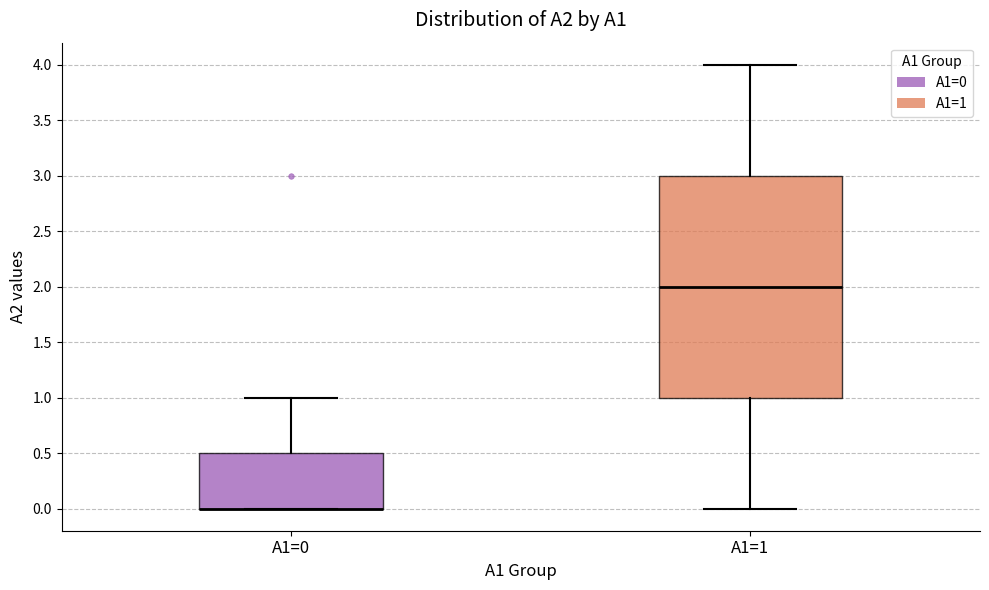

Reading left to right, transcribe this box plot: for each box, give where its median line is, the range the box spans, and where its two whiskers end, as read against the y-axis. The values are not printed on the chart, so give them approximately, as read against the axis.

A1=0: median 0.0 (drawn on the box's lower edge), box 0.0 to 0.5, whiskers 0.0 to 1.0
A1=1: median 2.0, box 1.0 to 3.0, whiskers 0.0 to 4.0